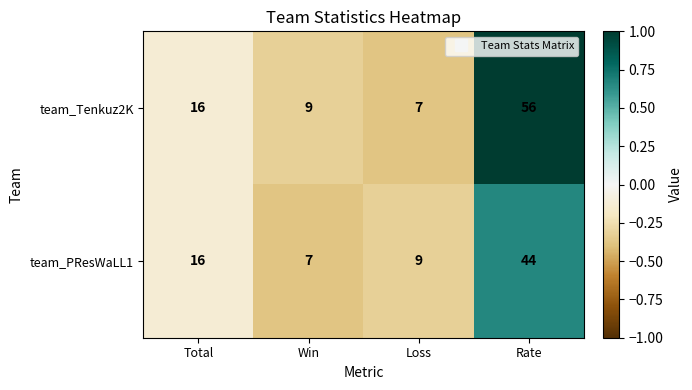

The value of team_Tenkuz2K at Win is 5. True or false?

False